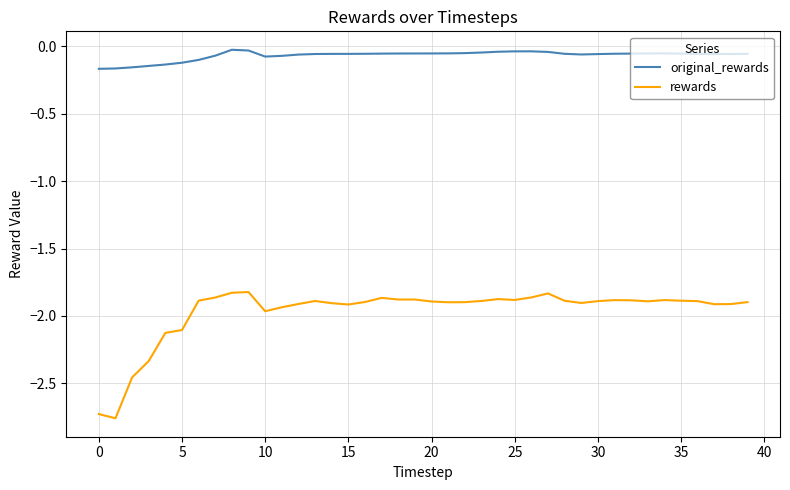

Rank the series by their maximum value, from lowest to highest.

rewards, original_rewards